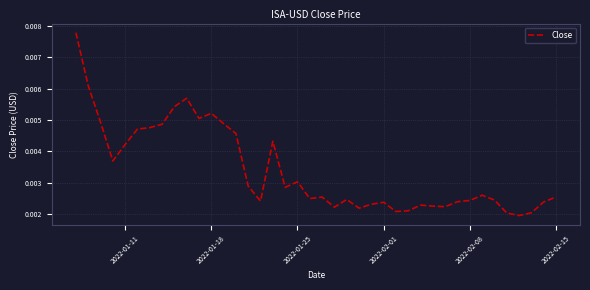

True or false: the data has more than 2 interior local peaks.

True